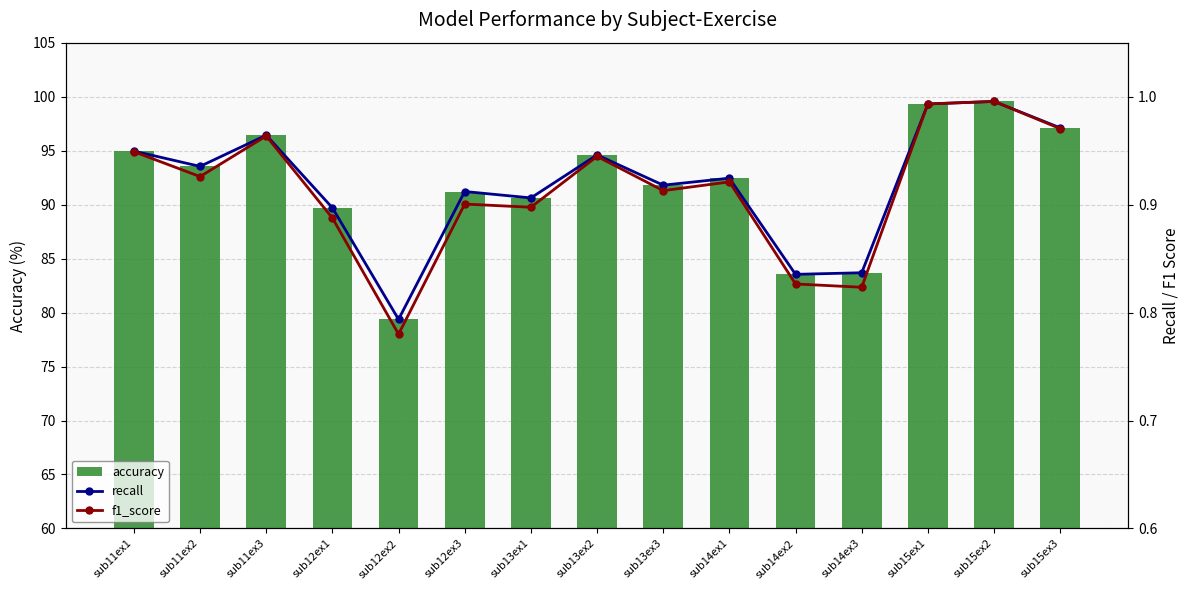

Count the number of data series in this chart.

3